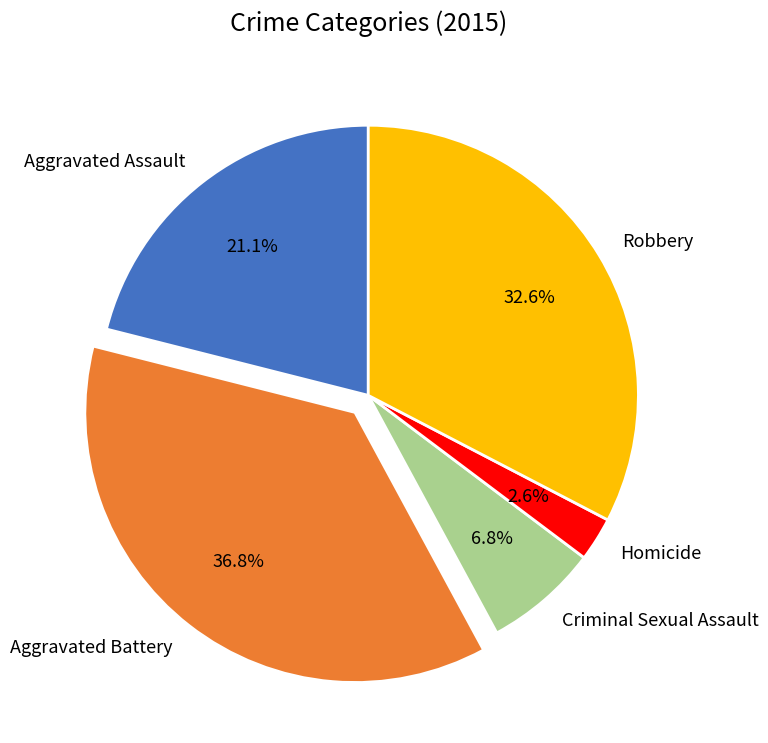

Between Homicide and Robbery, which is larger?

Robbery